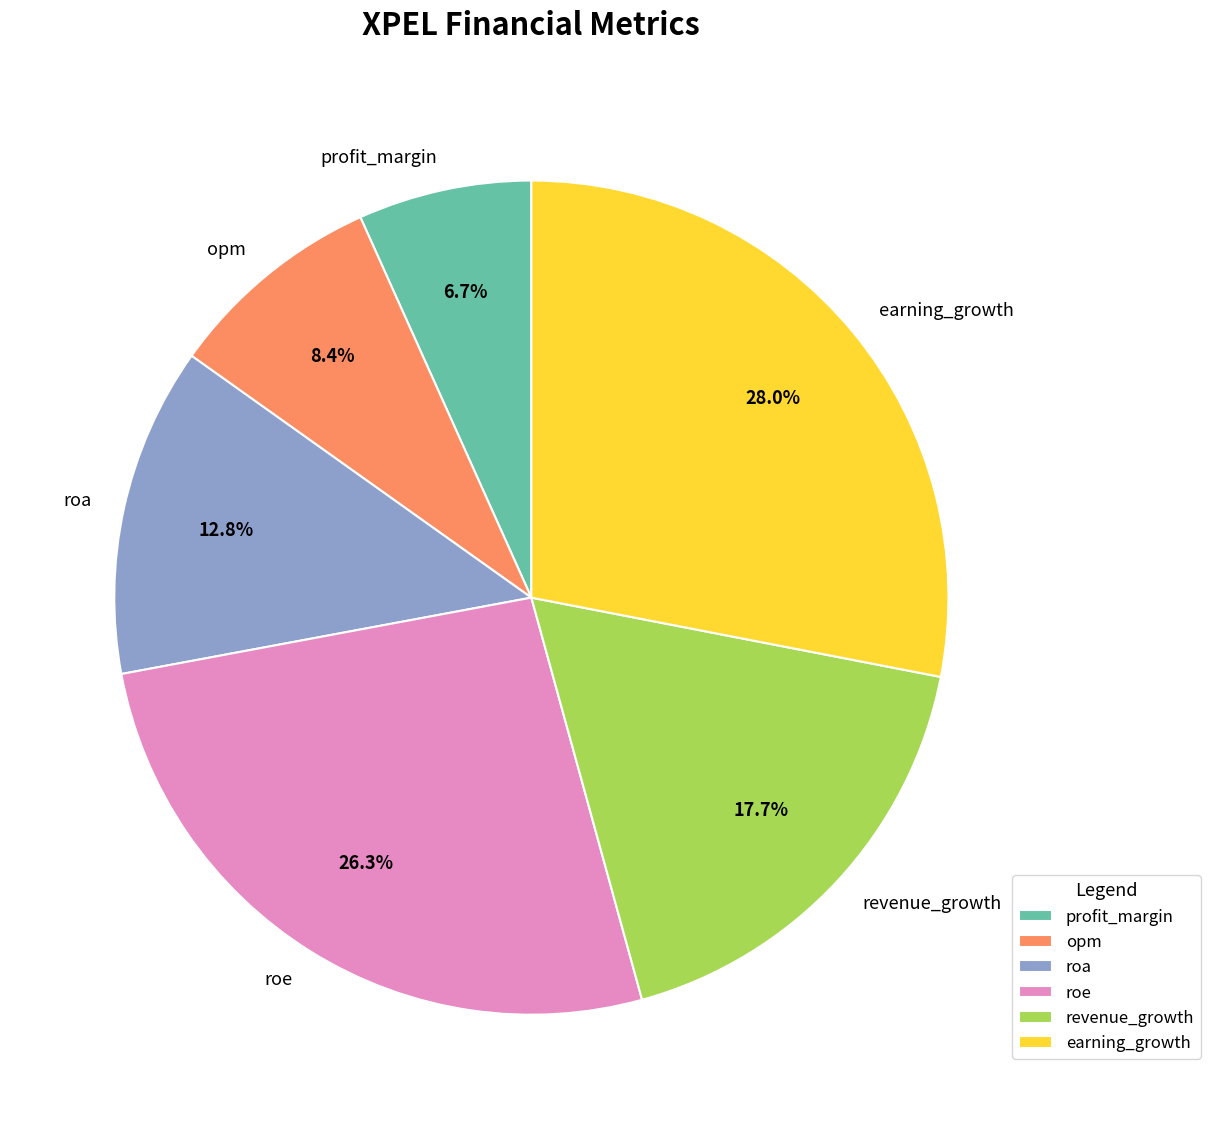

Rank the categories by value from highest to lowest.

earning_growth, roe, revenue_growth, roa, opm, profit_margin